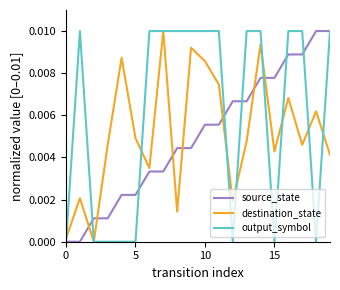

Which series has the largest total across all categories?

output_symbol